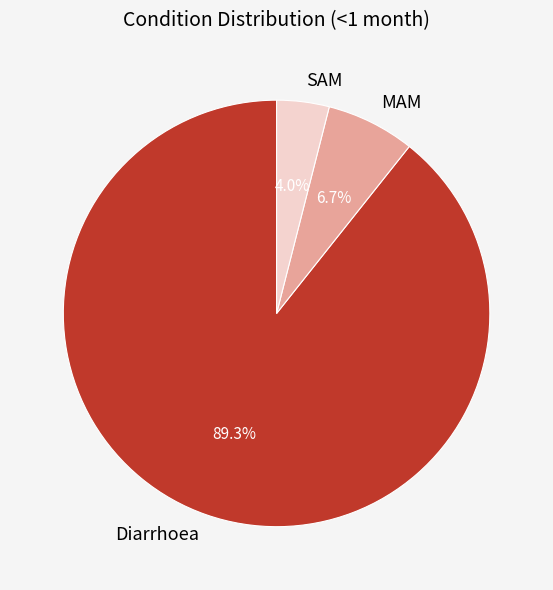

What is the smallest slice in the pie chart?

SAM